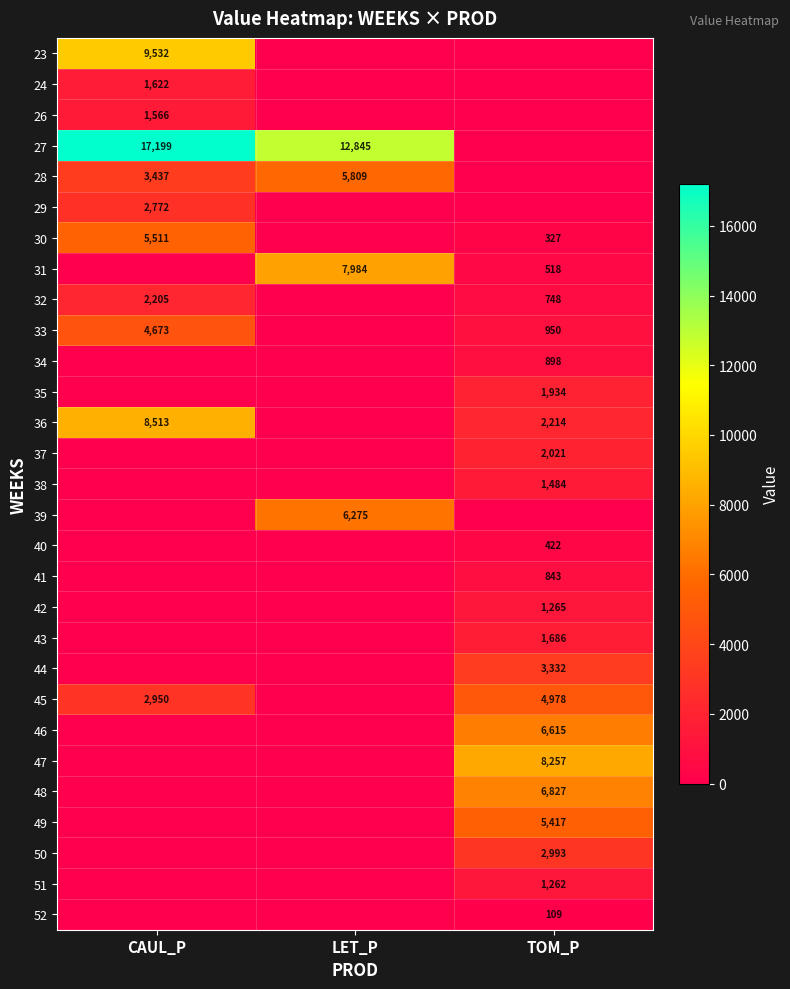

Is the value of 32 at TOM_P greater than the value of 49 at TOM_P?

No